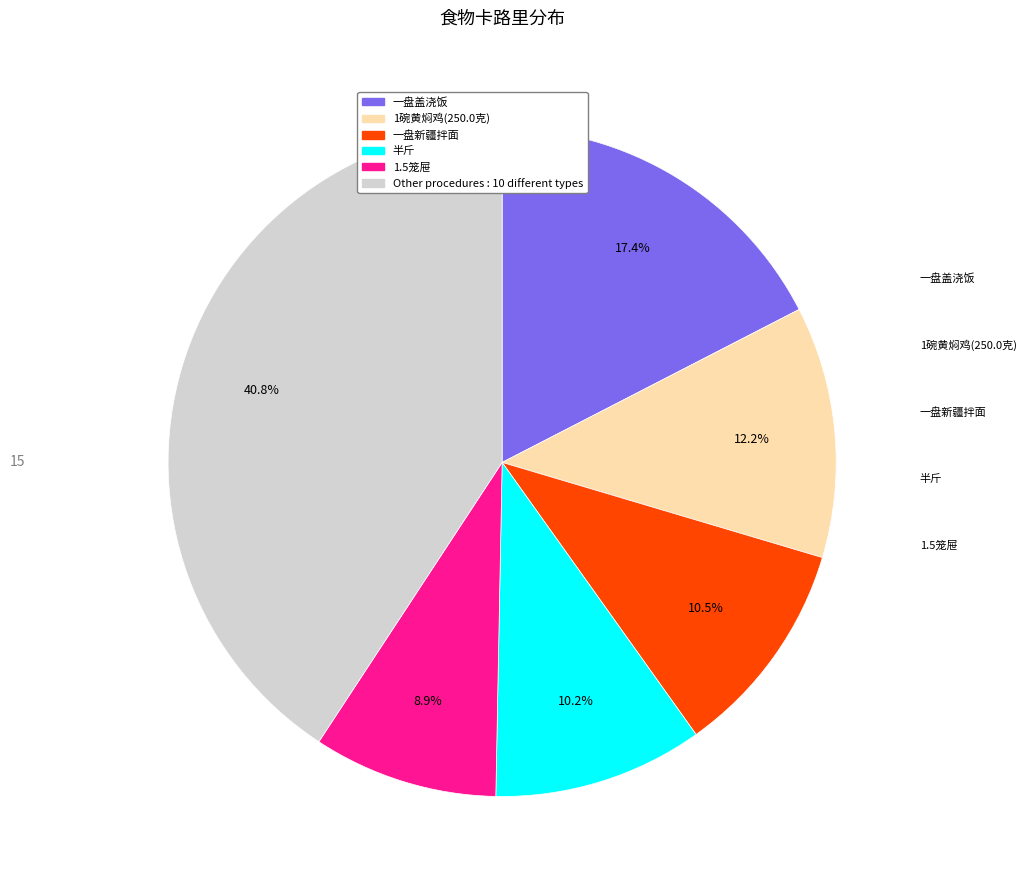

Is there a majority slice in this chart?

No